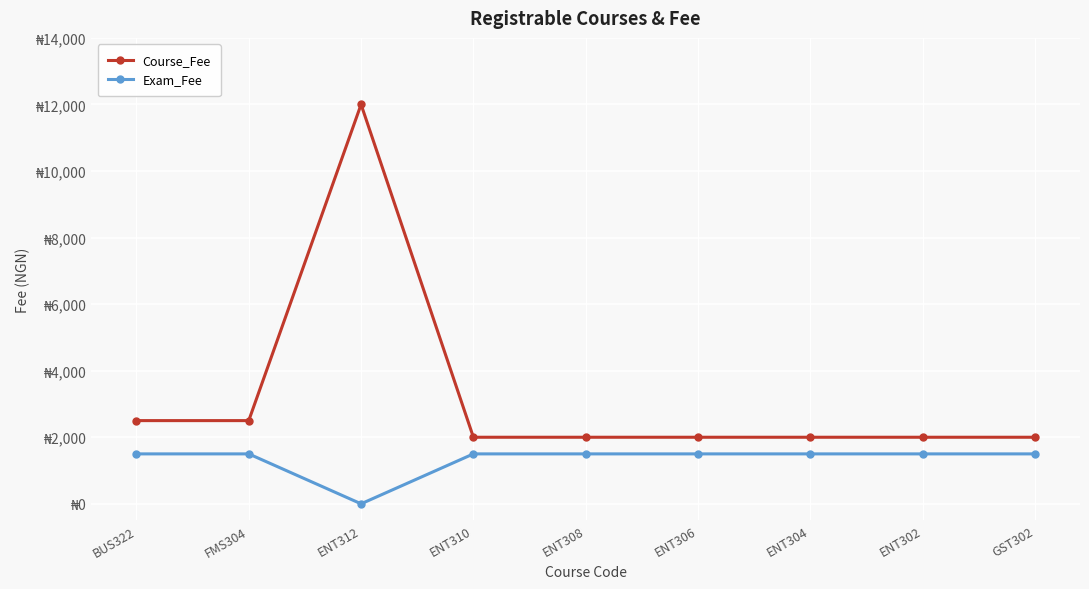

What are all the series names shown in the legend?

Course_Fee, Exam_Fee